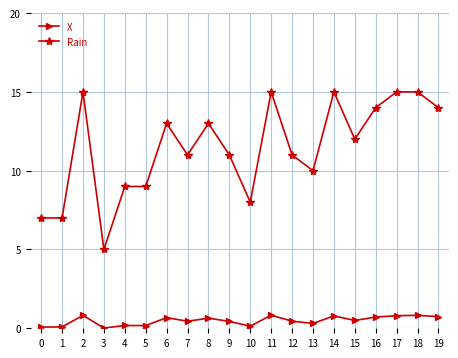

What is the value of the X point at the 16th from the left?

0.5